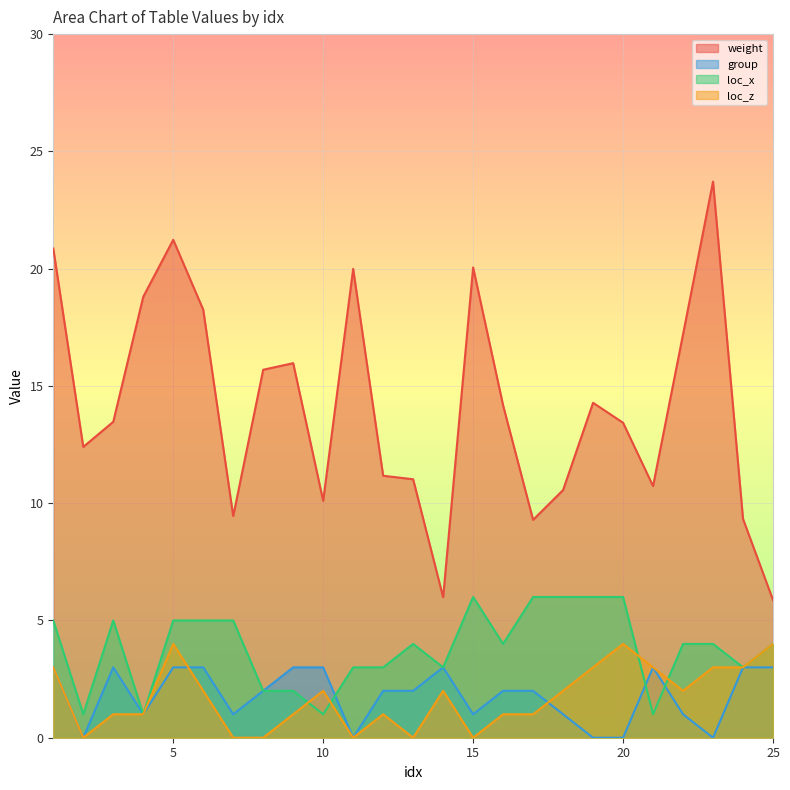

Which series ends up on top after the final intersection of group and loc_z?

loc_z